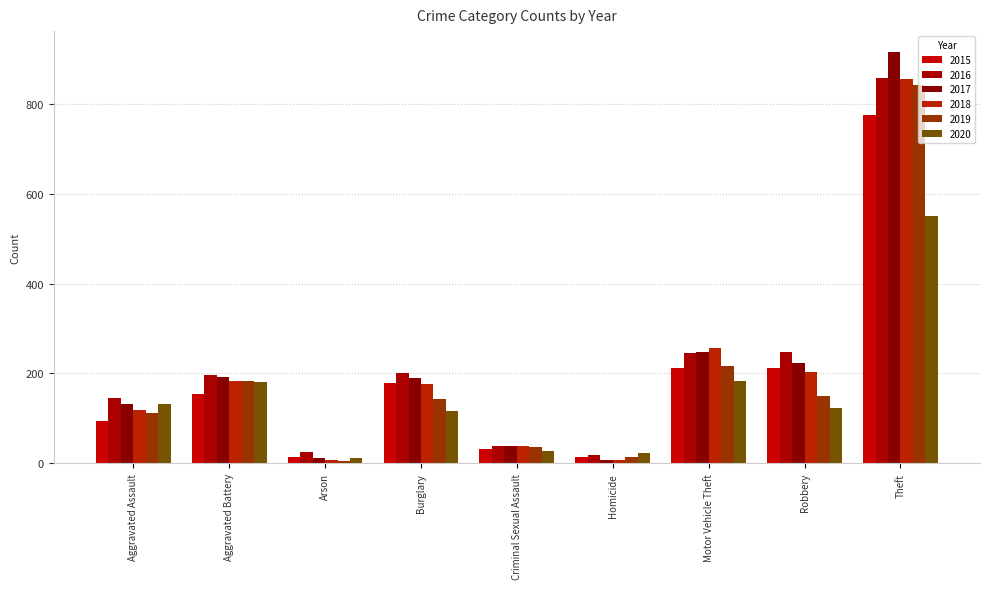

What position from the left is Robbery?

8